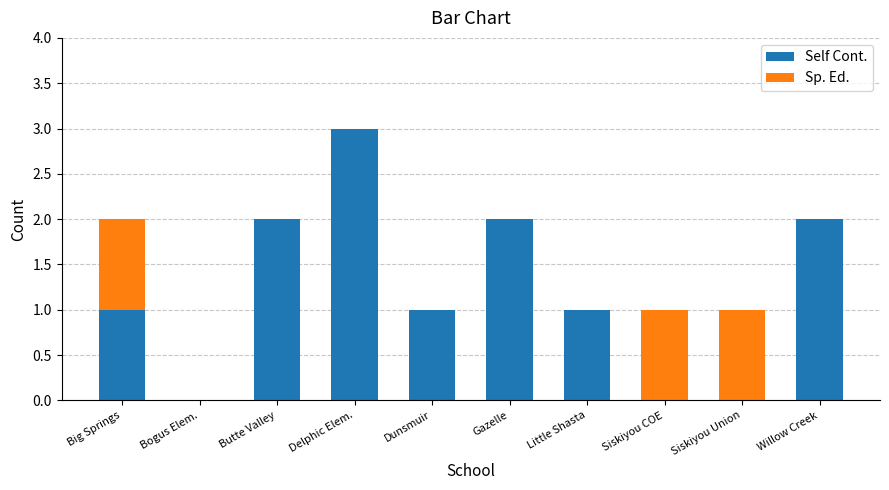

At which category is the sum across all series the highest?

Delphic Elem.